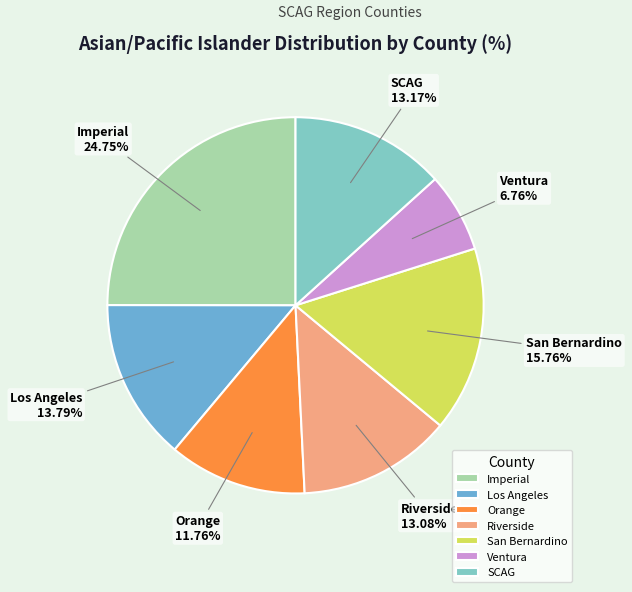

The San Bernardino slice represents 16% of the pie. True or false?

True